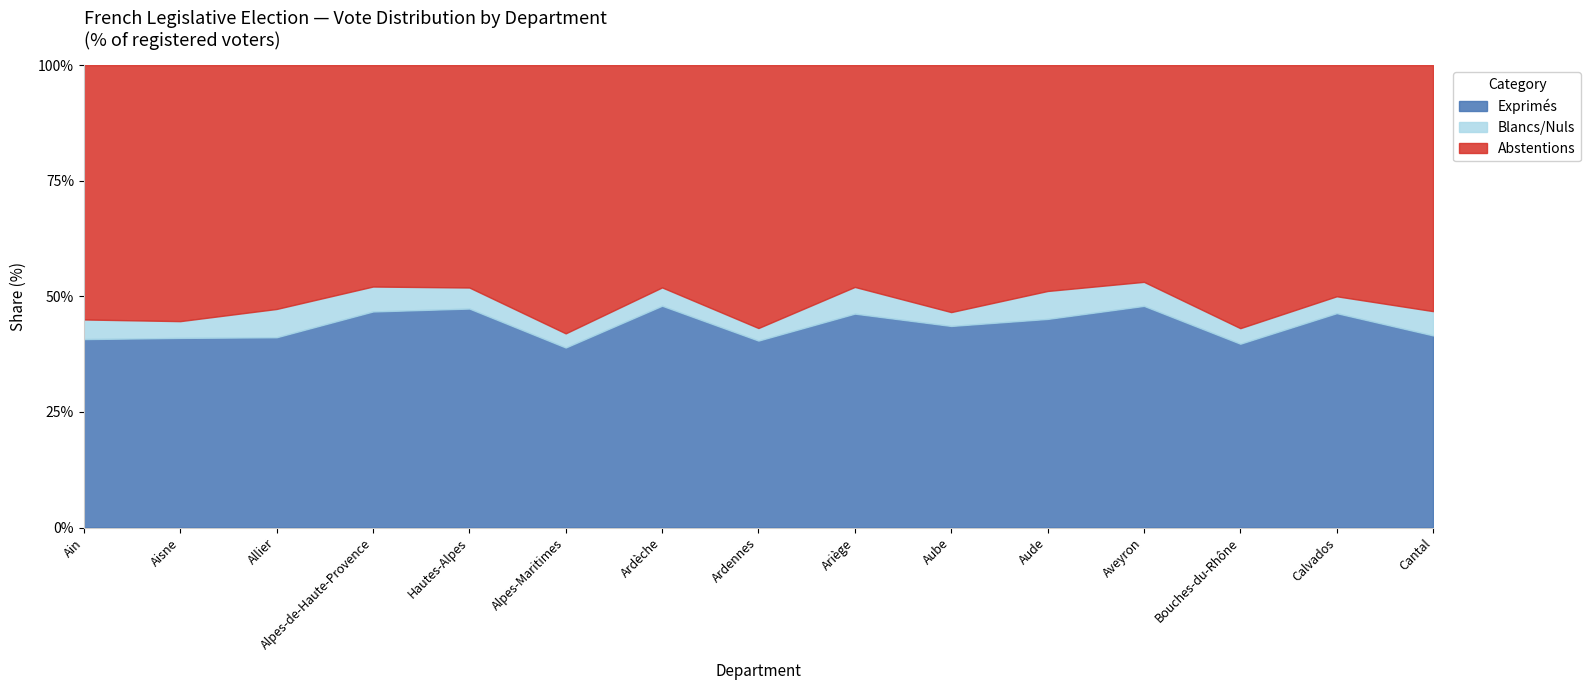

What position from the right is Bouches-du-Rhône?

3